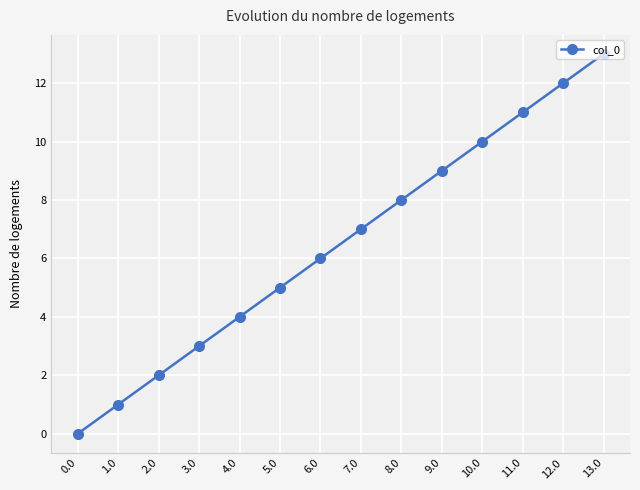

True or false: the data shows 11 at 11.0.

True